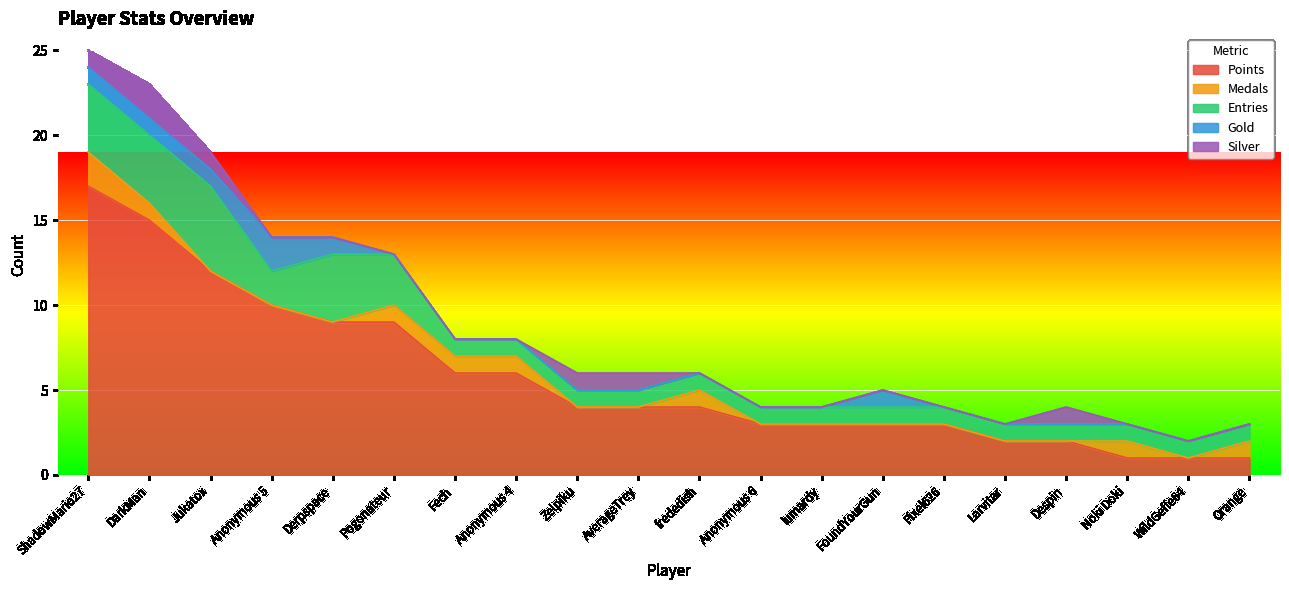

Rank the series at Larvitar from highest to lowest value.

Points, Entries, Medals, Gold, Silver